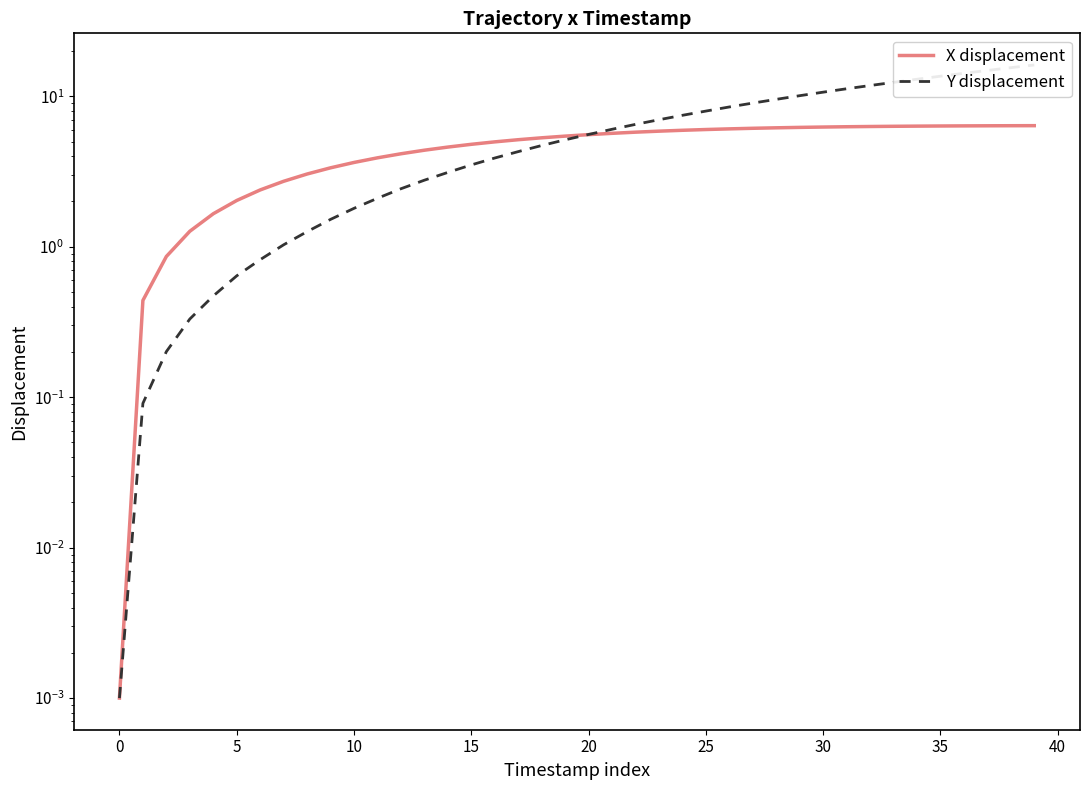

True or false: X displacement has more than 0 points higher than both neighbors.

False